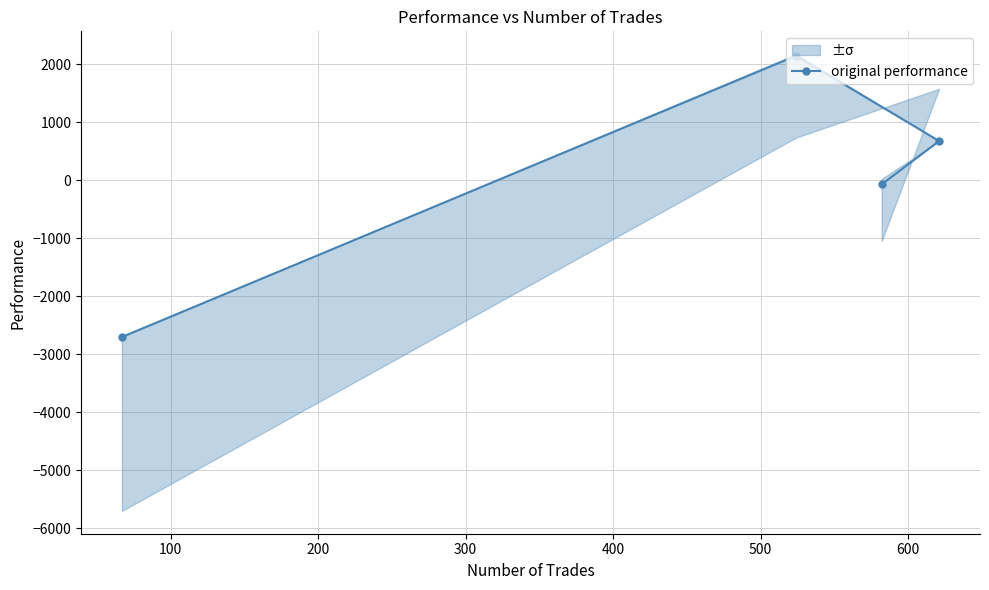

What is the value of the original performance point at the 1st from the left?

-2704.6